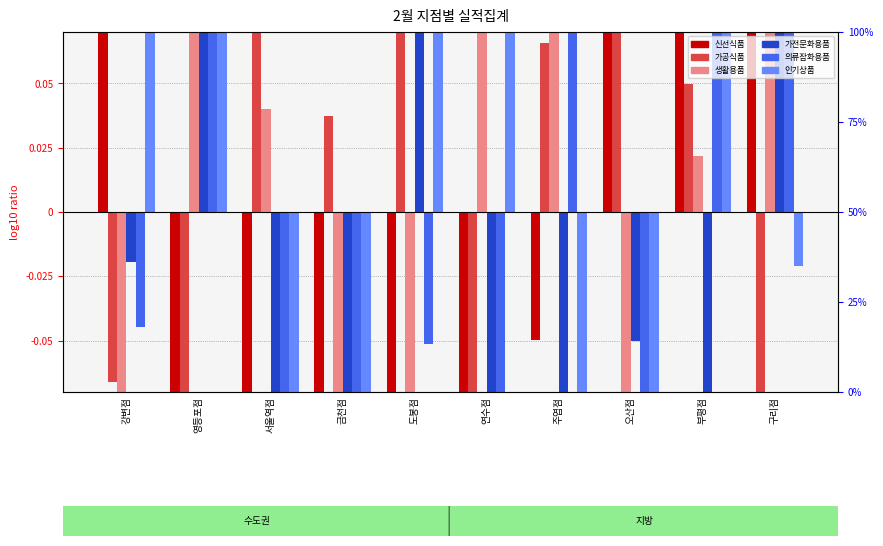

Which series has the largest total across all categories?

가공식품